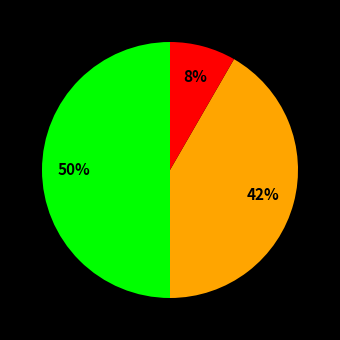

To the nearest percent, what is the difference between the largest and smallest slice percentages?

42%